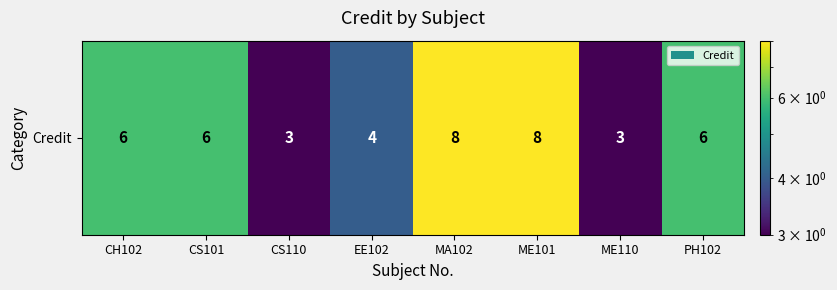

The chart shows a value of 1 at EE102. True or false?

False